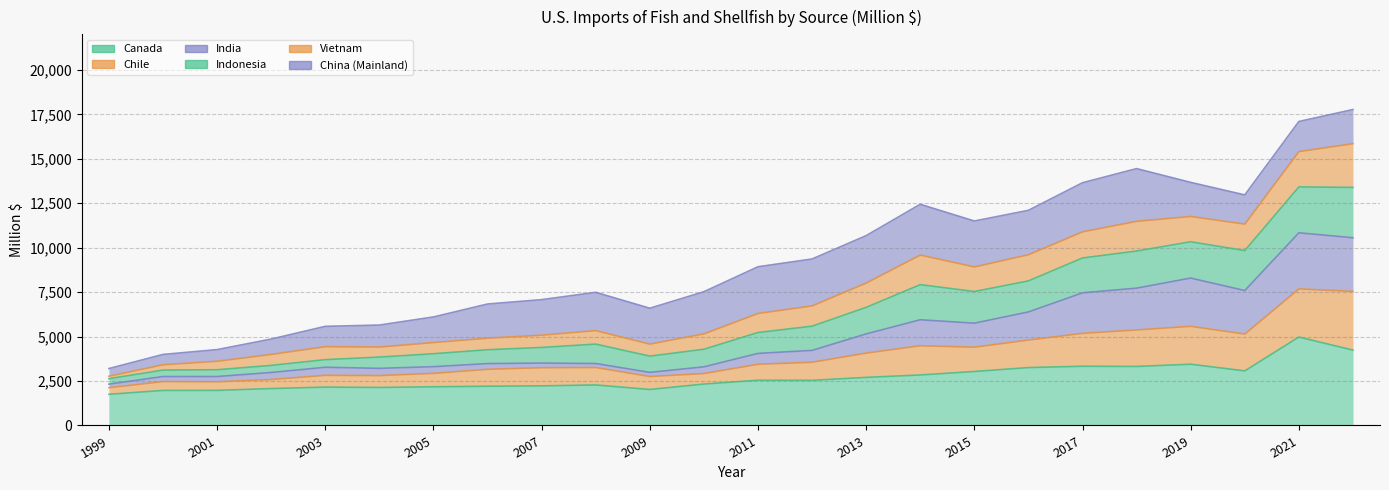

What is the greatest value displayed?

17769.4